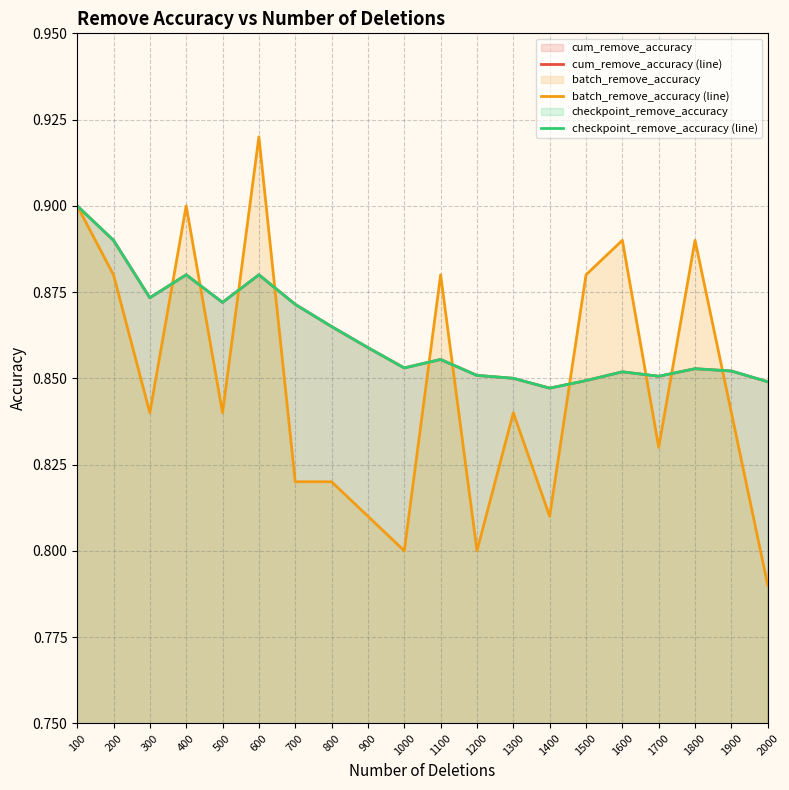

At which category is the sum across all series the highest?

100